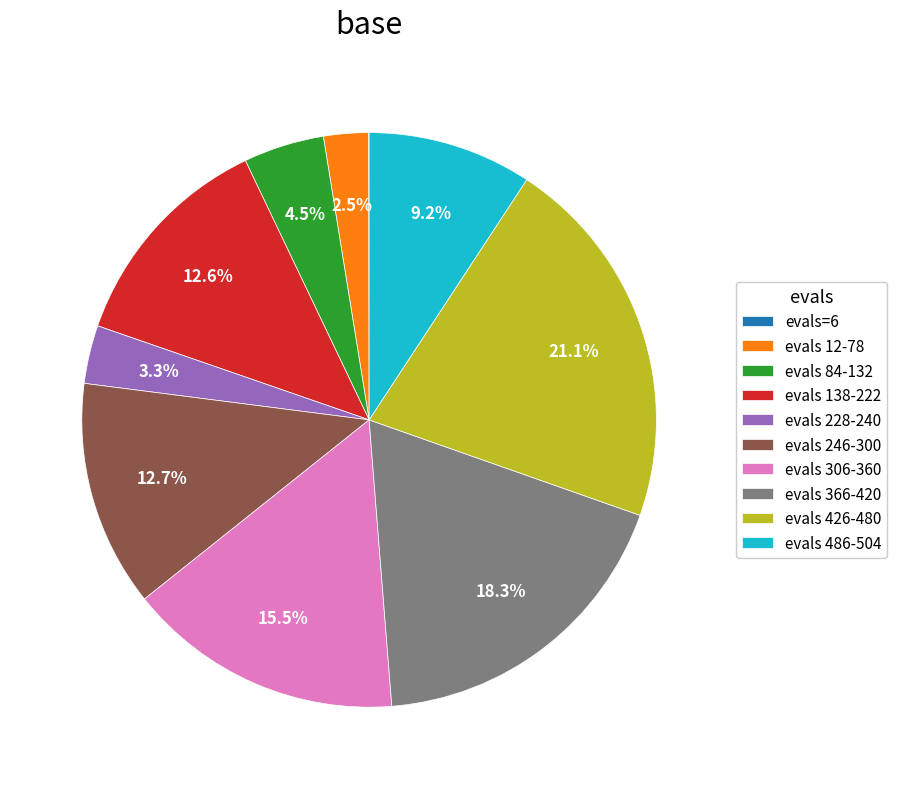

What portion of the pie excludes evals 84-132?

95.5%